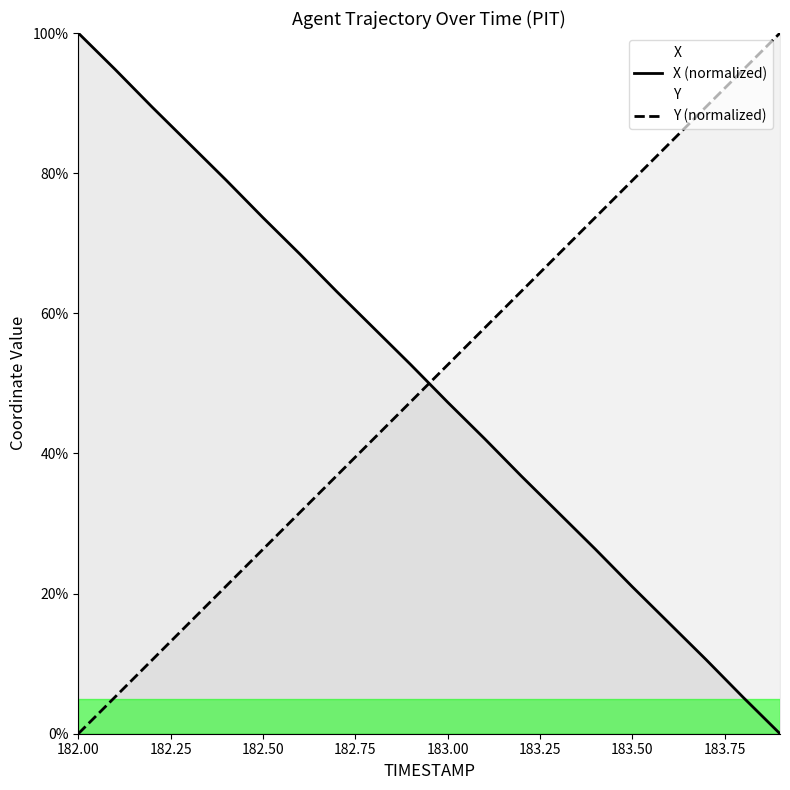

What are all the series names shown in the legend?

X, Y